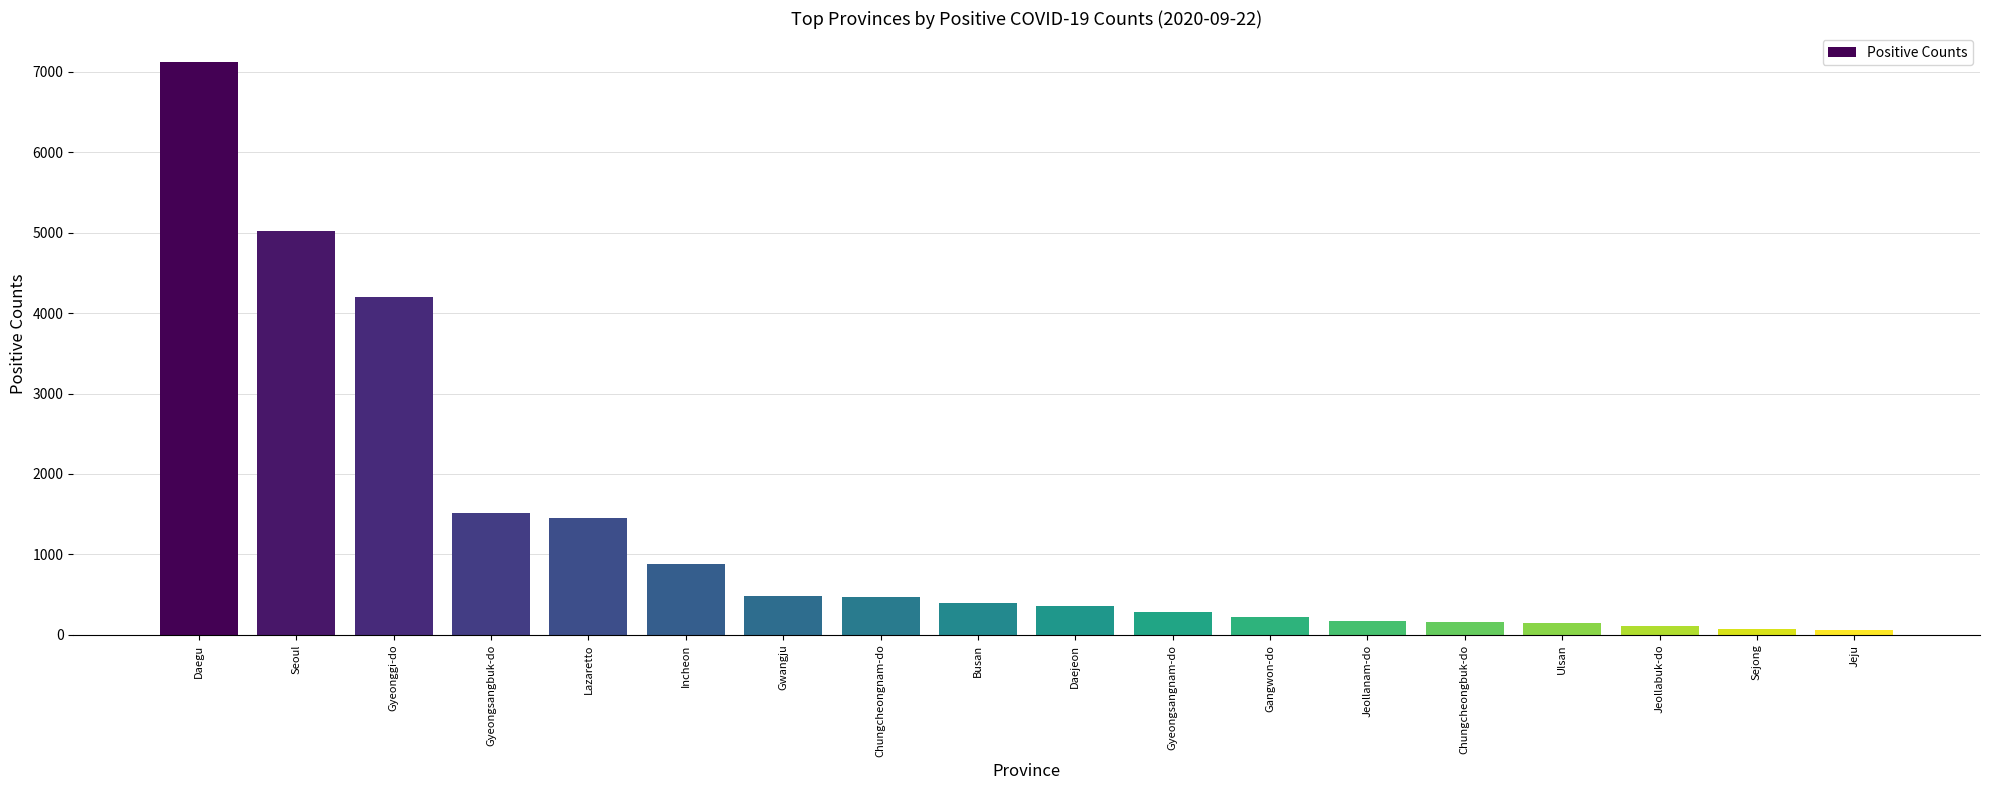

Which category has the highest value across all series?

Daegu